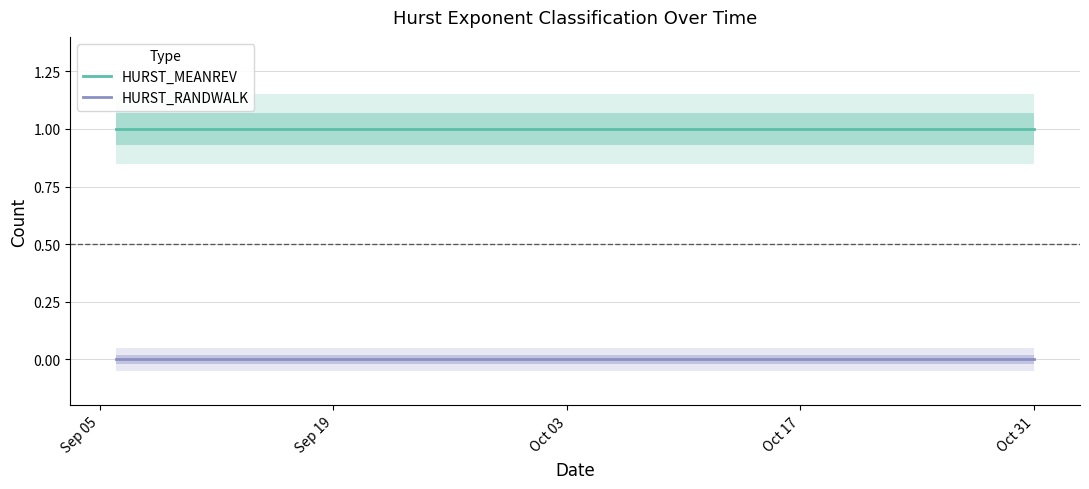

What is the value of the HURST_MEANREV point at the 17th from the left?

1